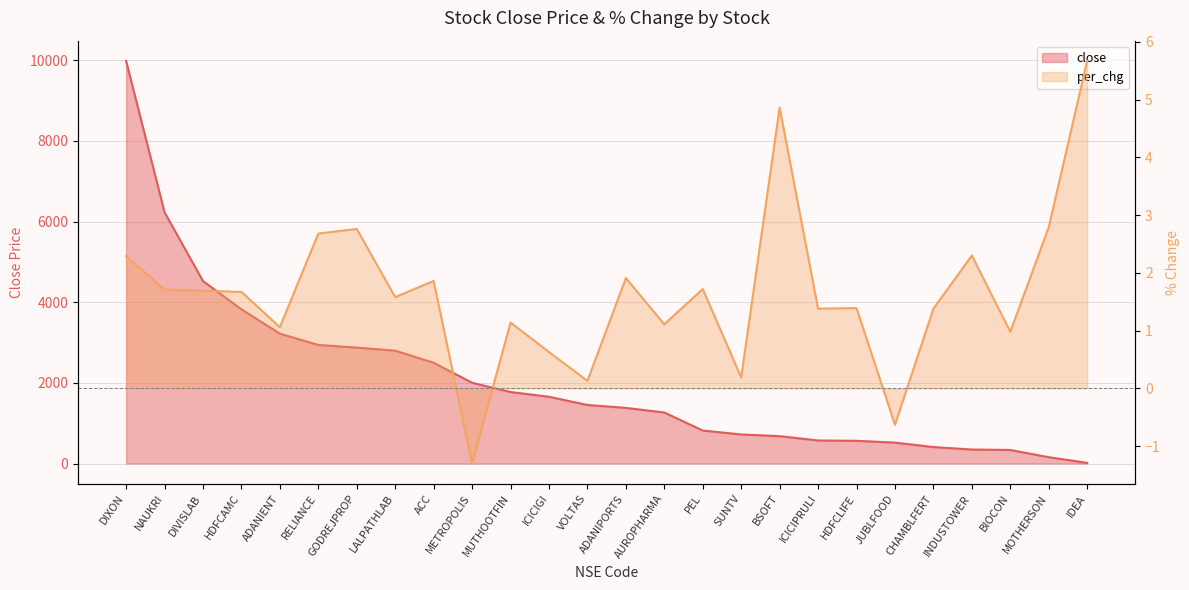

True or false: per_chg and close cross at least once.

False